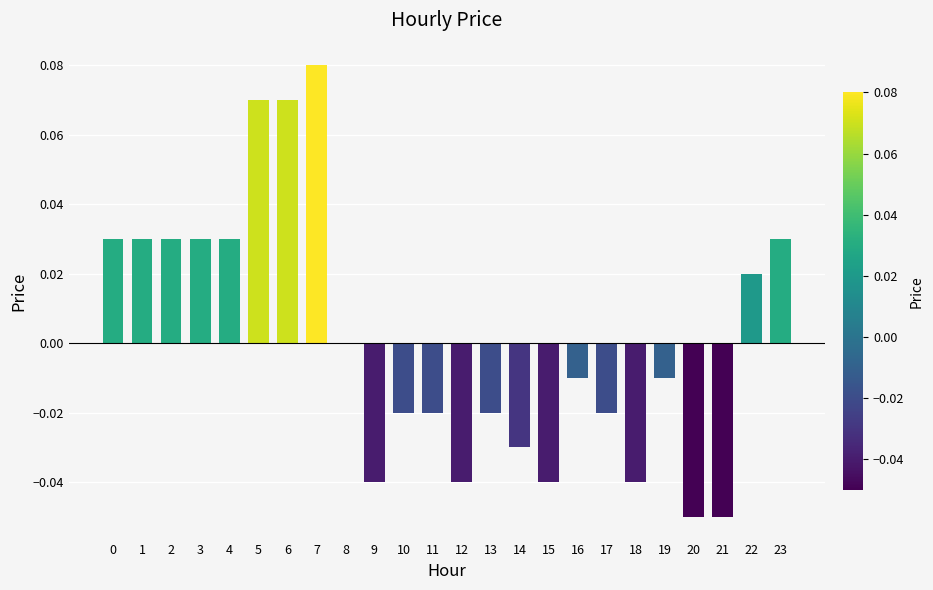

Where is the data nearest to the value 0?

8